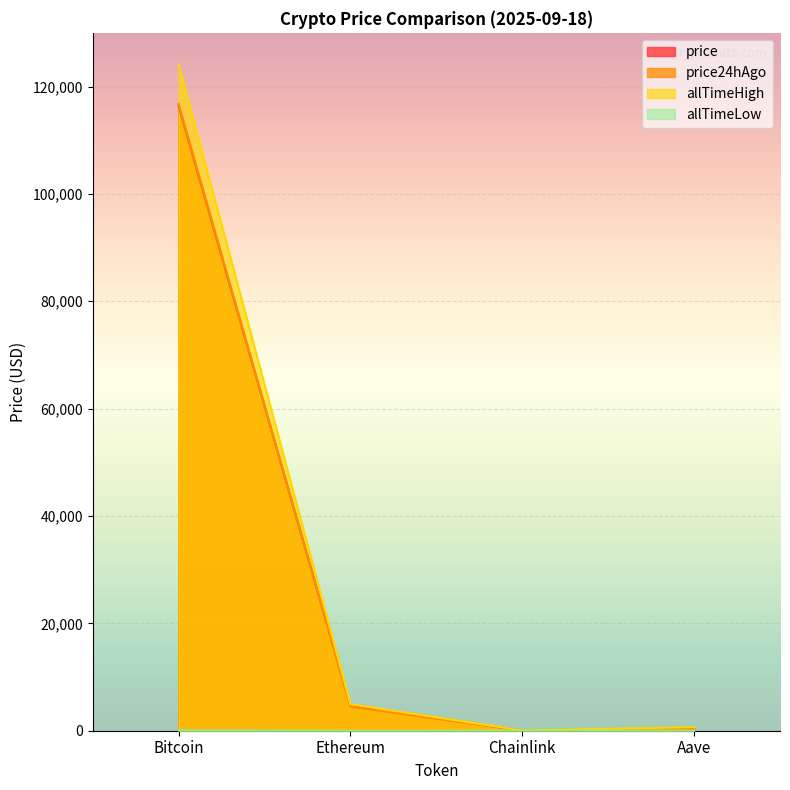

Which has a higher value, Aave or Chainlink?

Aave